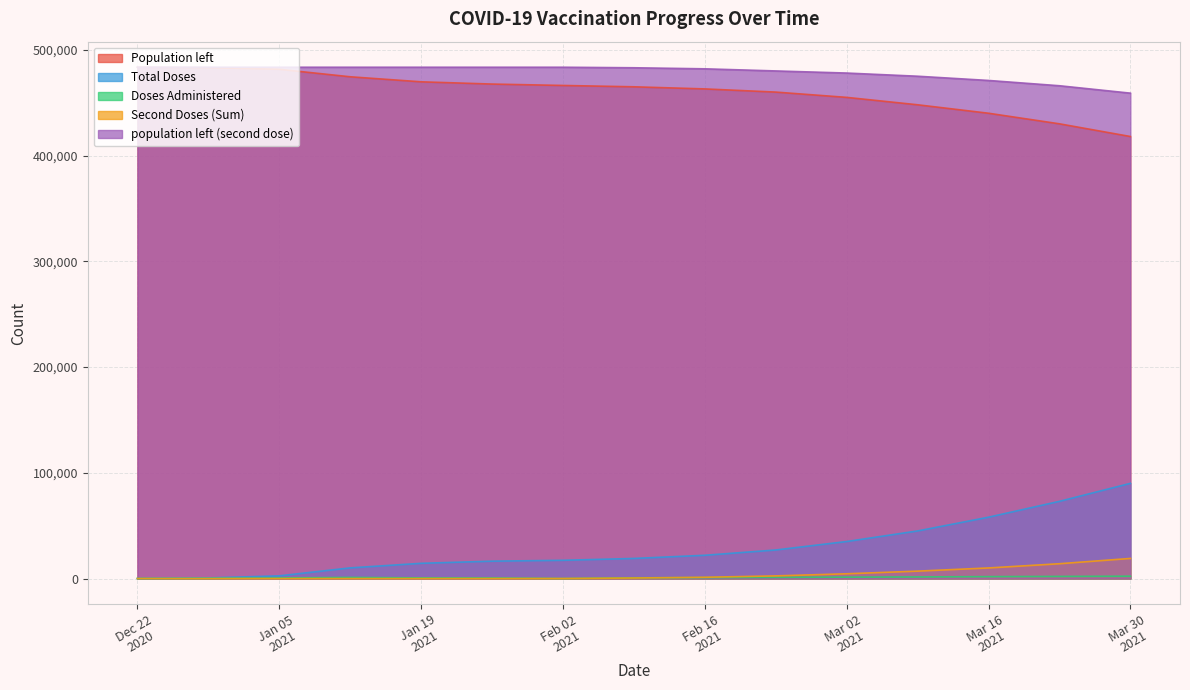

What is the maximum value for Population left?

483505